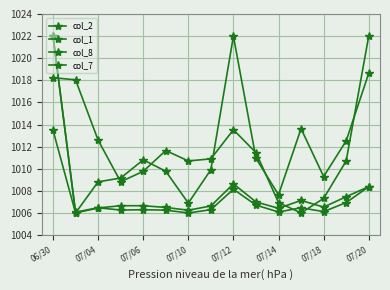

Which series has the largest total across all categories?

col_7